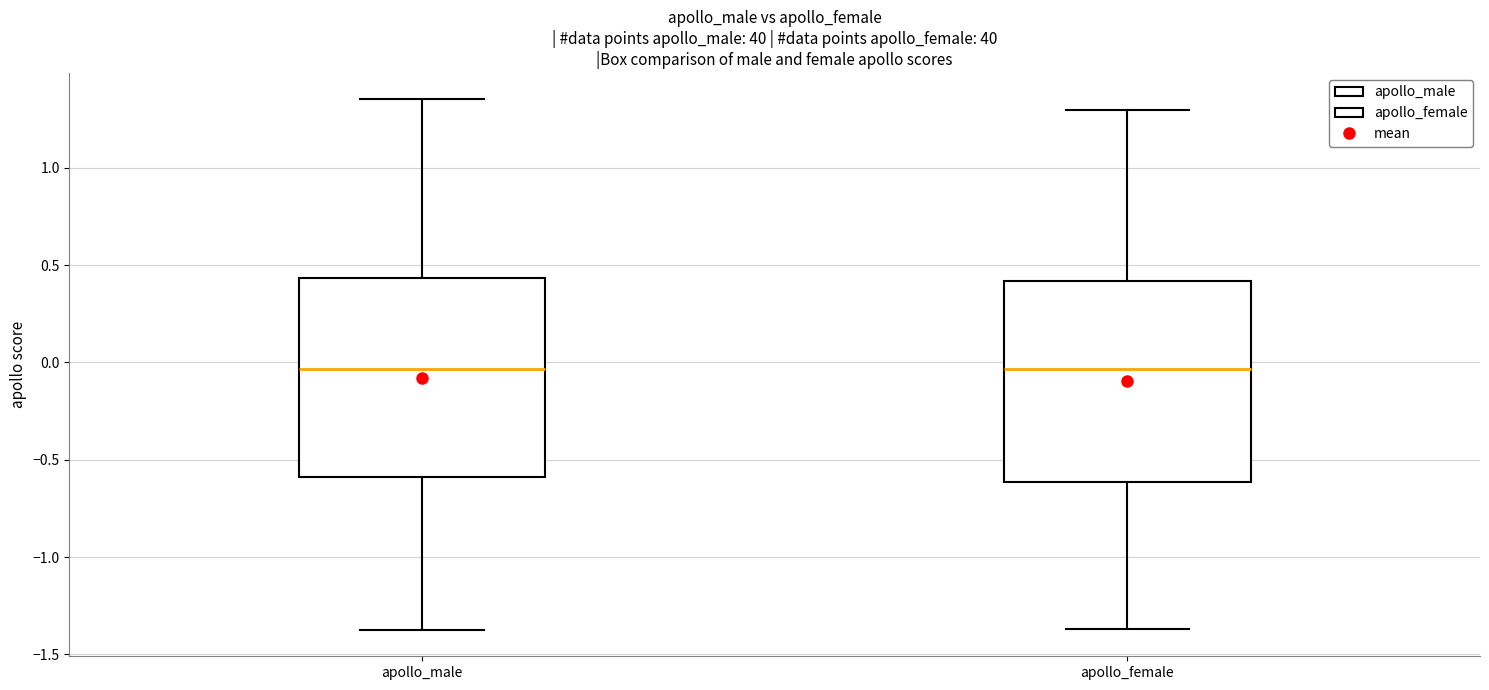

Reading left to right, transcribe this box plot: for each box, give where its median line is, the range the box spans, and where its two whiskers end, as read against the y-axis. The values are not printed on the chart, so give them approximately, as read against the axis.

apollo_male: median -0.05, box -0.60 to 0.45, whiskers -1.35 to 1.35
apollo_female: median -0.05, box -0.60 to 0.40, whiskers -1.35 to 1.30